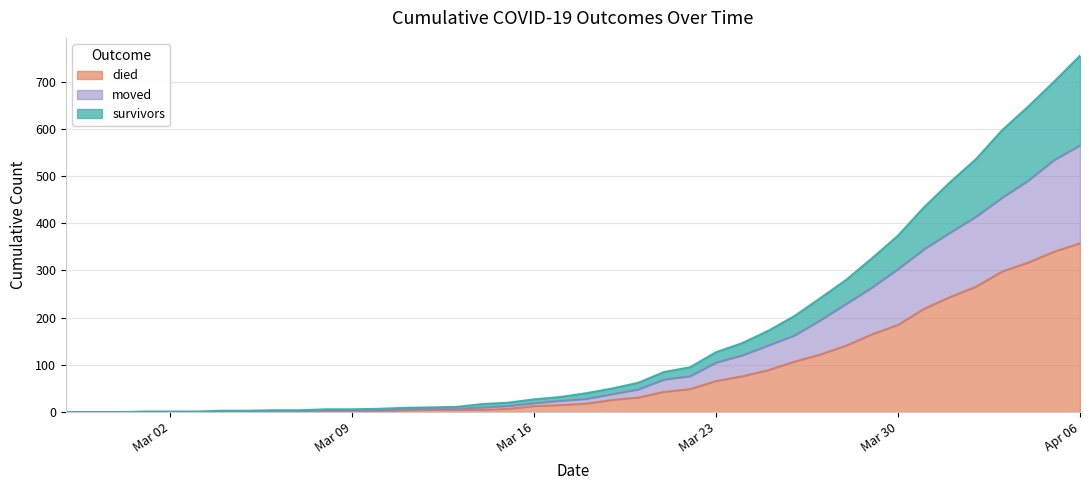

How many series are shown in this chart?

3